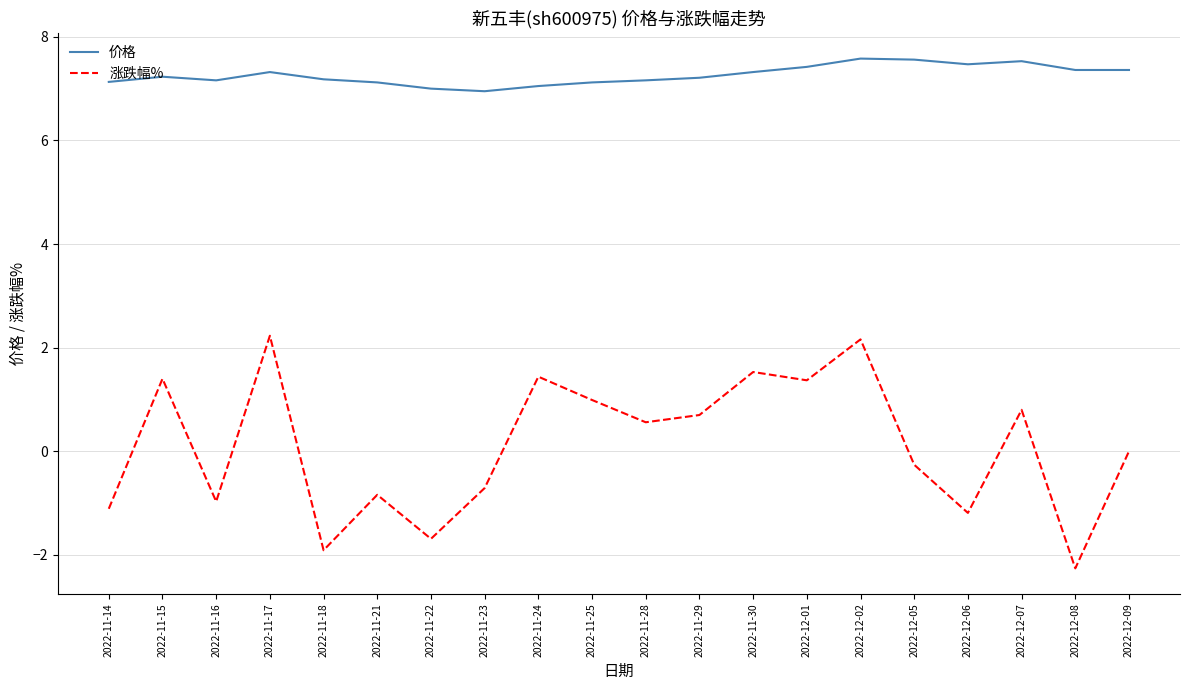

Is this an area chart (filled region under the line)?

No